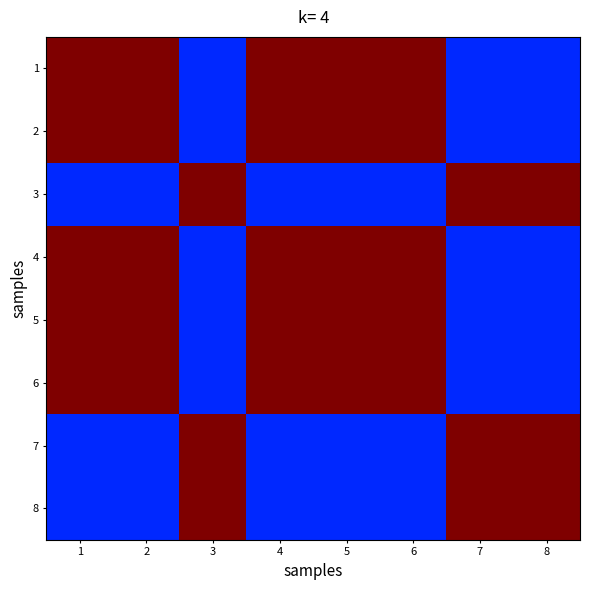

Reading left to right, transcribe all the data shown in this chart.

1: 1=1.0	2=1.0	3=0.2	4=1.0	5=1.0	6=1.0	7=0.2	8=0.2
2: 1=1.0	2=1.0	3=0.2	4=1.0	5=1.0	6=1.0	7=0.2	8=0.2
3: 1=0.2	2=0.2	3=1.0	4=0.2	5=0.2	6=0.2	7=1.0	8=1.0
4: 1=1.0	2=1.0	3=0.2	4=1.0	5=1.0	6=1.0	7=0.2	8=0.2
5: 1=1.0	2=1.0	3=0.2	4=1.0	5=1.0	6=1.0	7=0.2	8=0.2
6: 1=1.0	2=1.0	3=0.2	4=1.0	5=1.0	6=1.0	7=0.2	8=0.2
7: 1=0.2	2=0.2	3=1.0	4=0.2	5=0.2	6=0.2	7=1.0	8=1.0
8: 1=0.2	2=0.2	3=1.0	4=0.2	5=0.2	6=0.2	7=1.0	8=1.0